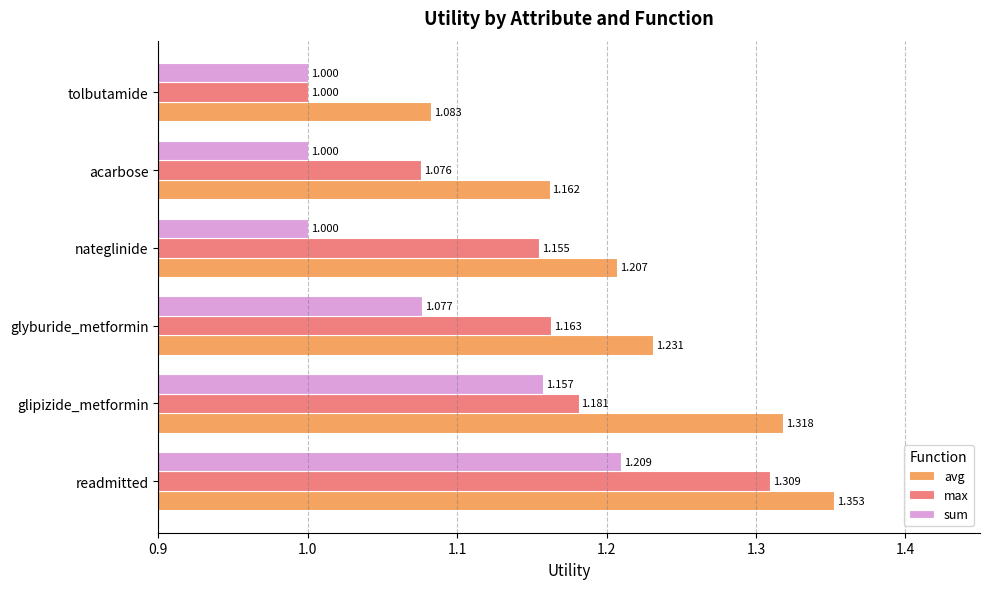

Between glyburide_metformin and acarbose, which series saw the biggest shift?

max